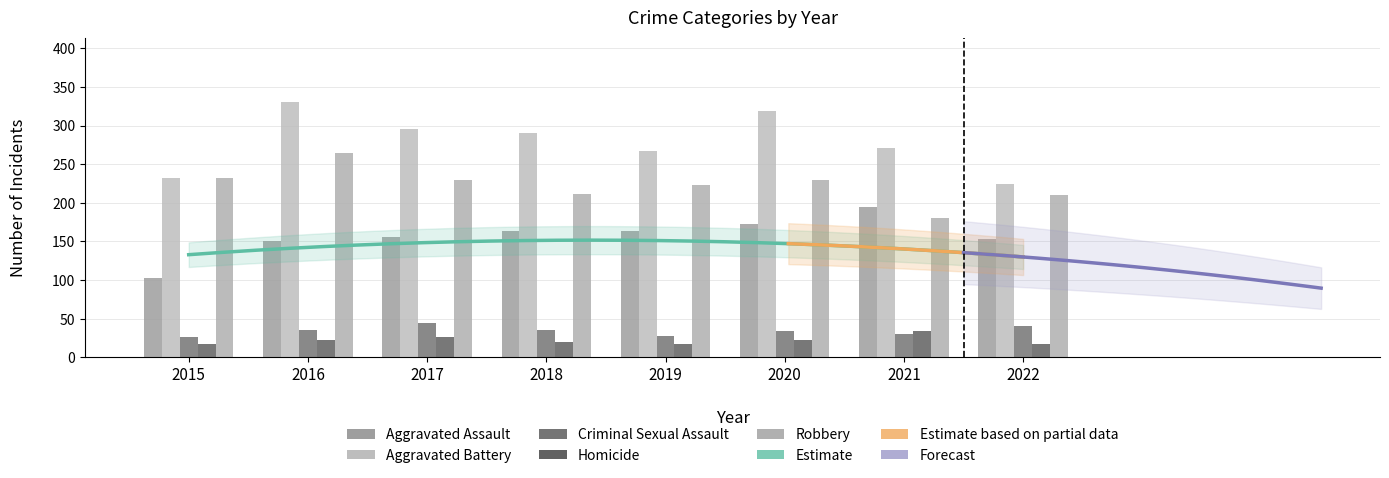

What is the sum of the Aggravated Battery values at 2021 and 2019?

538